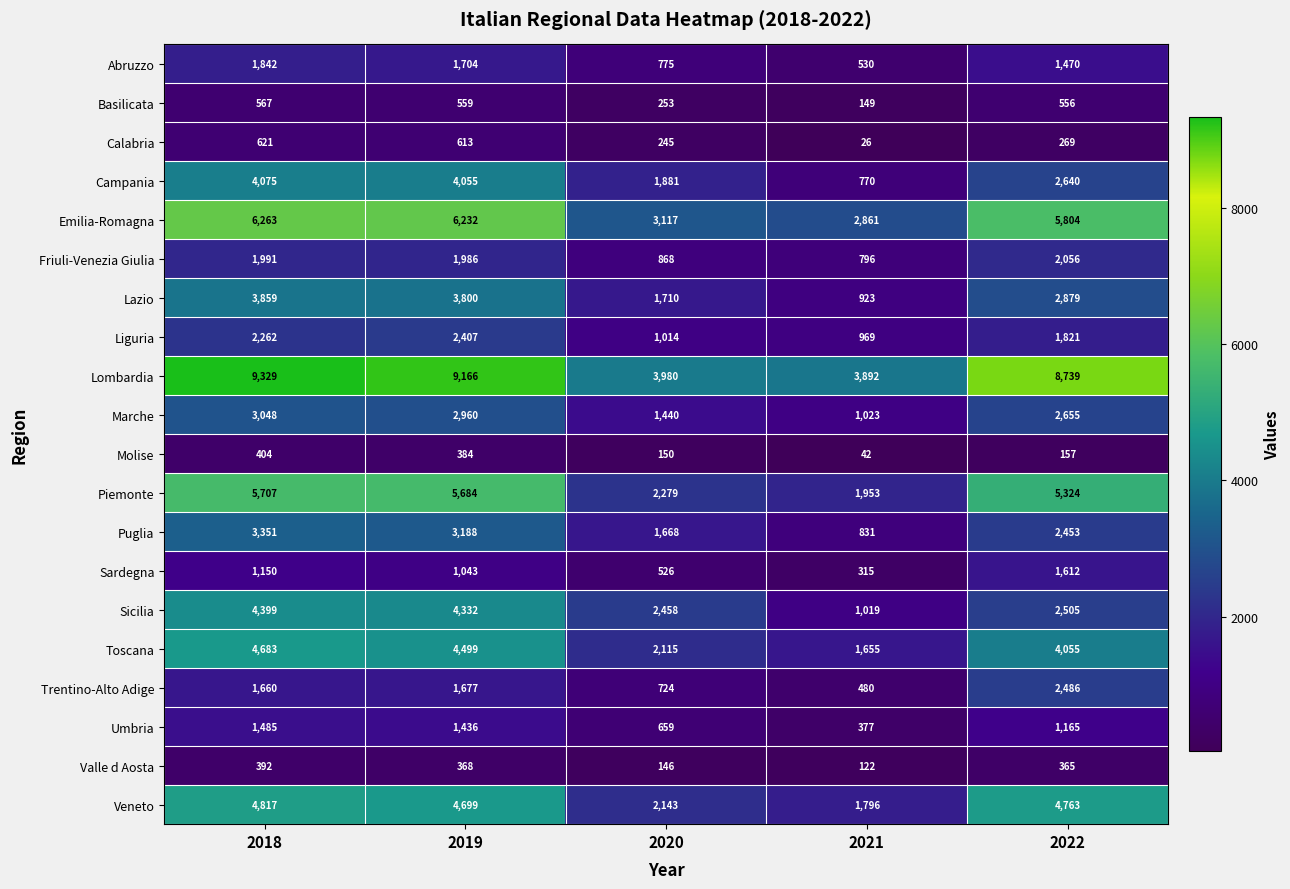

What value does the Campania series have at 2018, to the nearest 10?

4080